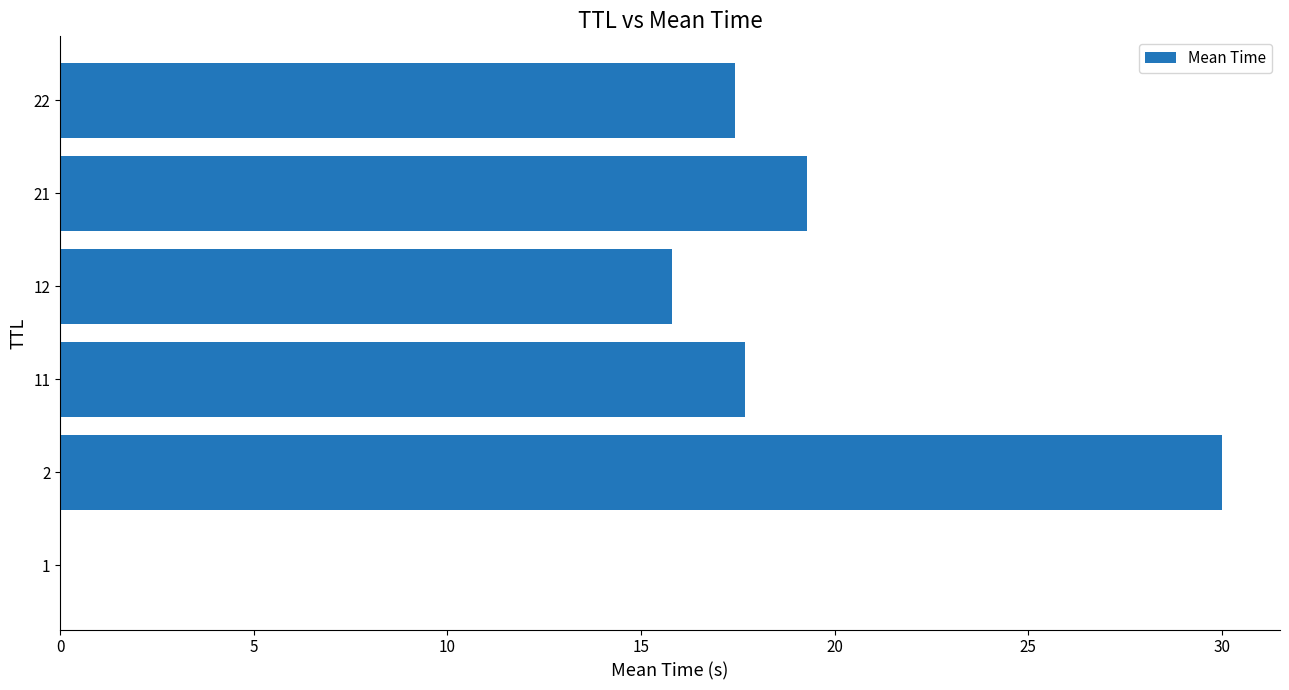

What is the sum of all values?

100.2